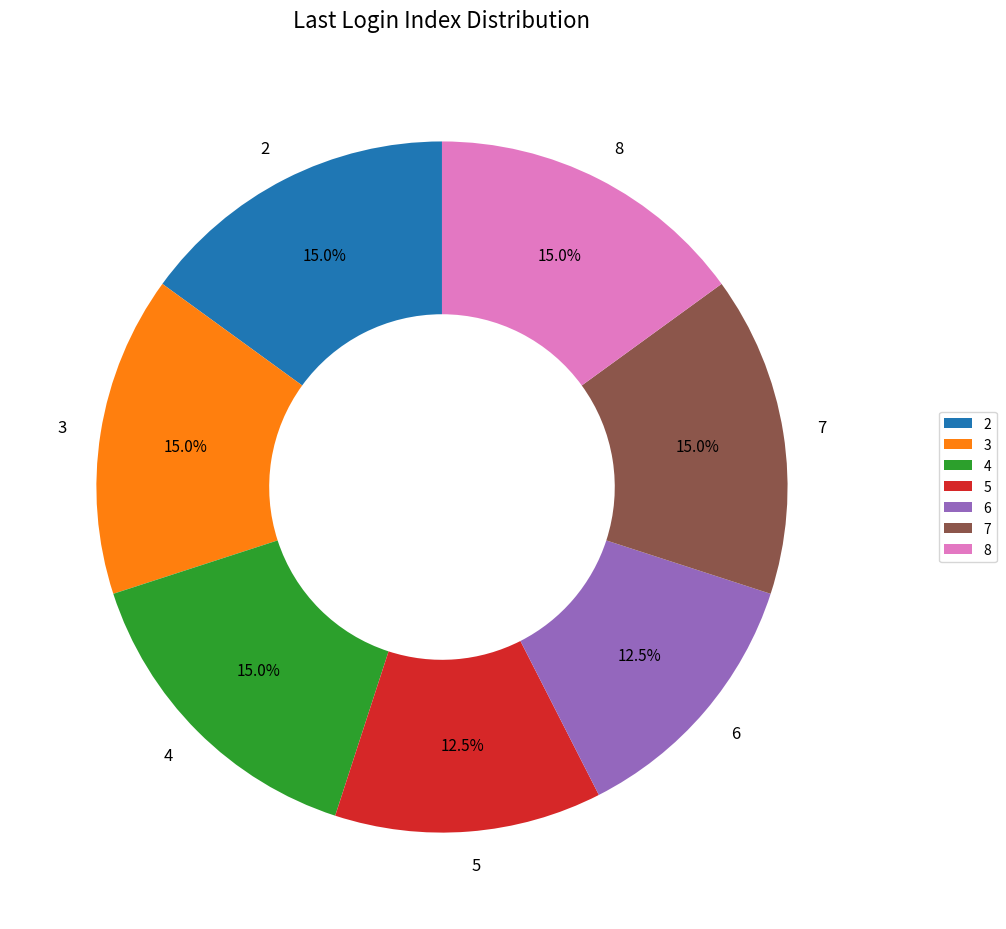

Combined, do 8 and 2 account for over 50%?

No